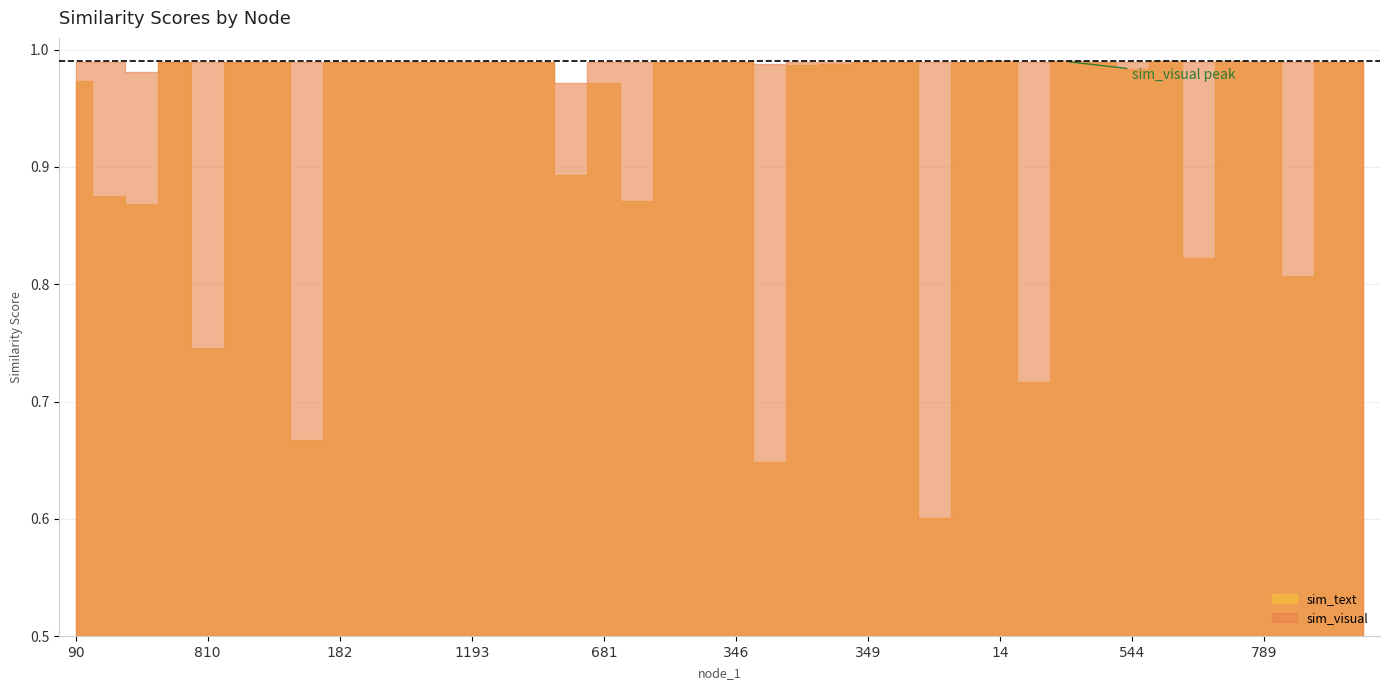

At which category is the sum across all series the highest?

703